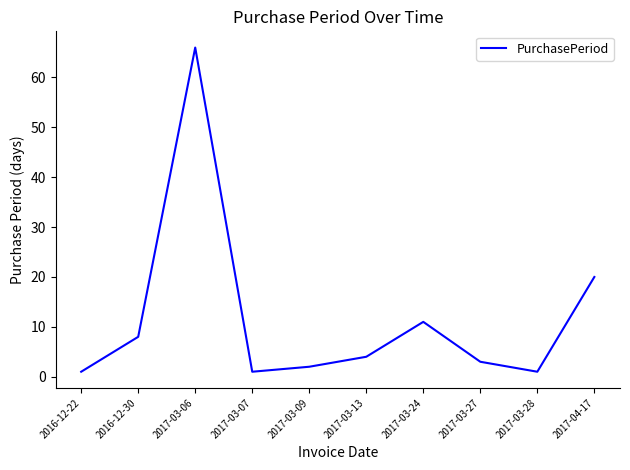

Reading left to right, extract all data points from this chart.

2016-12-22=1	2016-12-30=8	2017-03-06=66	2017-03-07=1	2017-03-09=2	2017-03-13=4	2017-03-24=11	2017-03-27=3	2017-03-28=1	2017-04-17=20